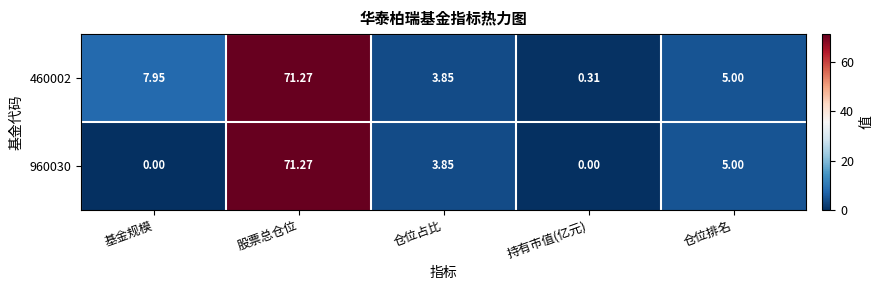

Which category has the lowest value in the 460002 series?

持有市值(亿元)